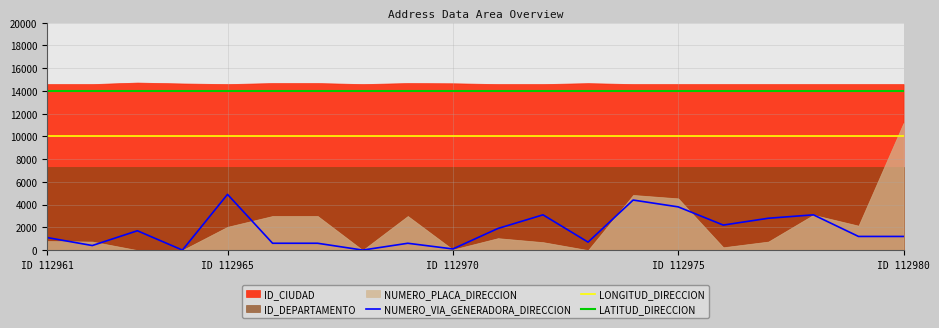

True or false: LONGITUD_DIRECCION and NUMERO_VIA_GENERADORA_DIRECCION cross at least once.

False